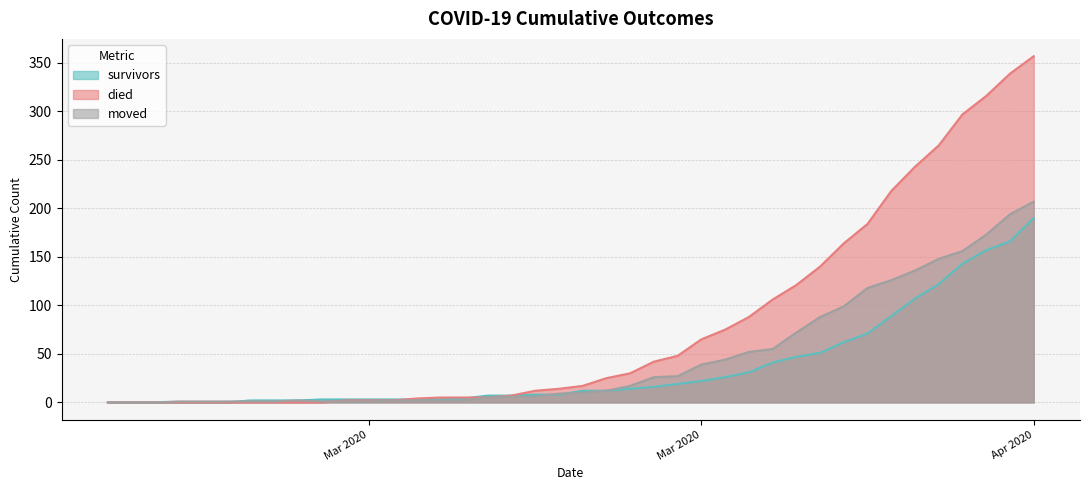

Where is the first local maximum for moved?

2020-03-06